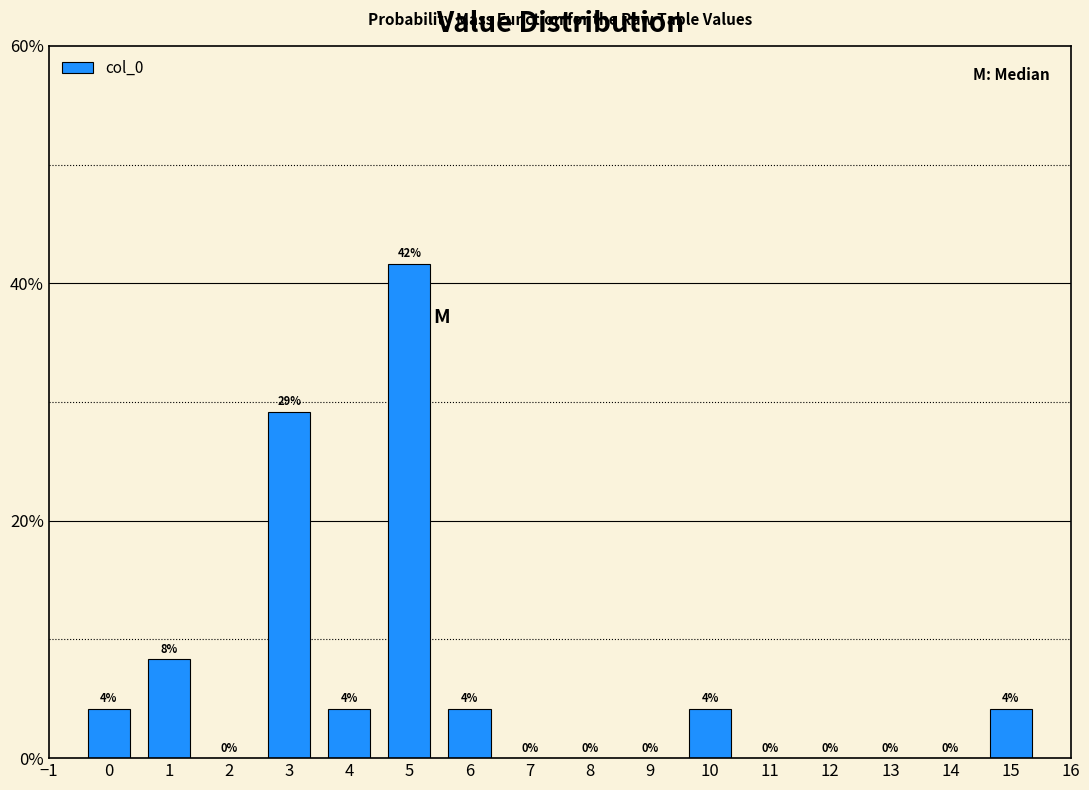

Which has a higher value, 4 or 13?

4